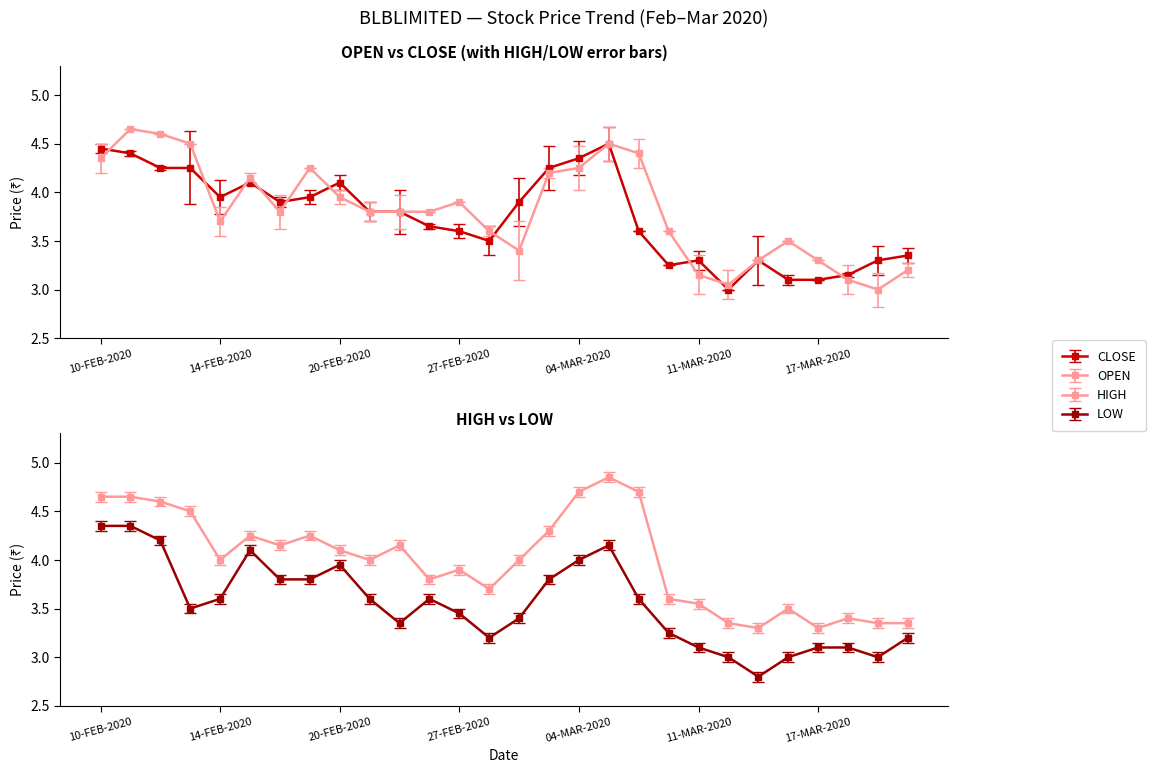

What is the difference between the highest and lowest values at 18-FEB-2020?

0.4